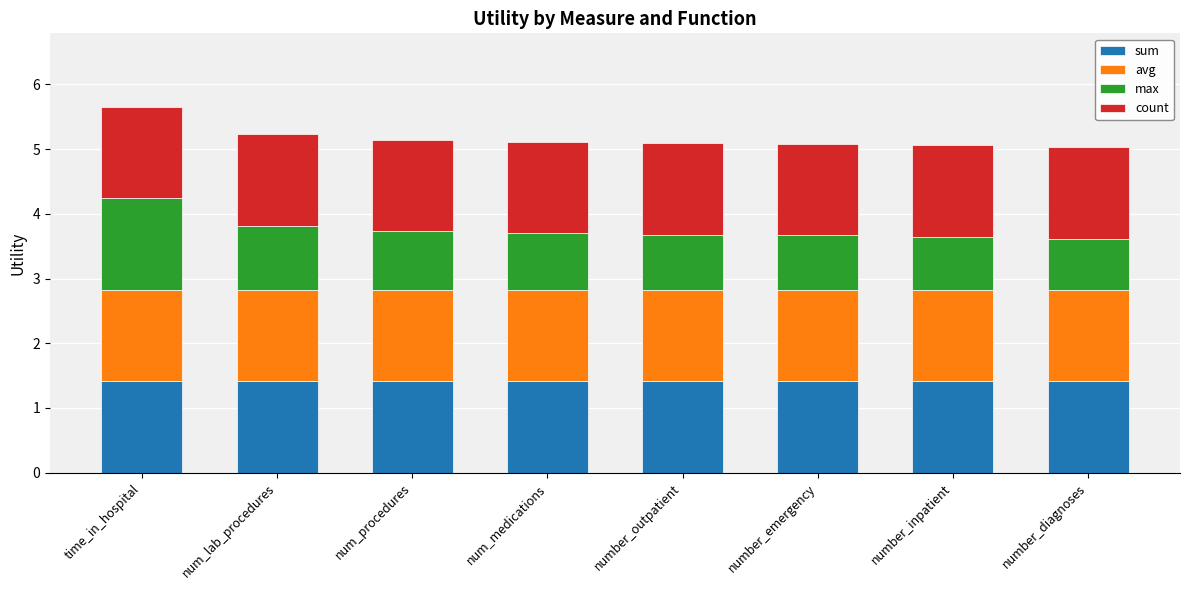

The sum series shows 1.4 at number_emergency. True or false?

True